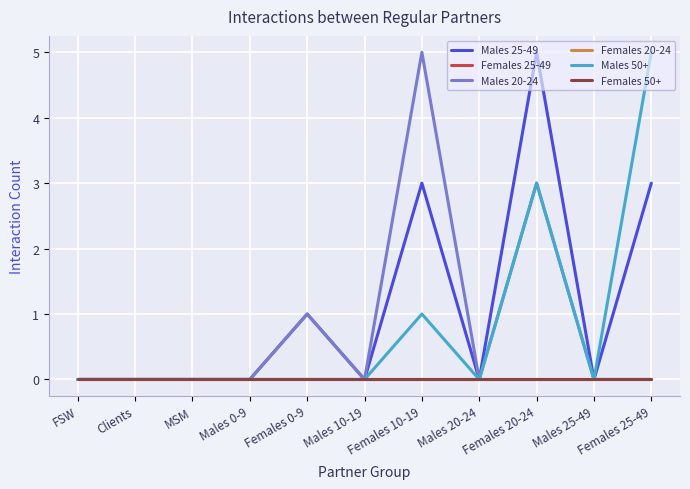

Which has a higher value, Males 0-9 or Males 25-49?

Males 0-9